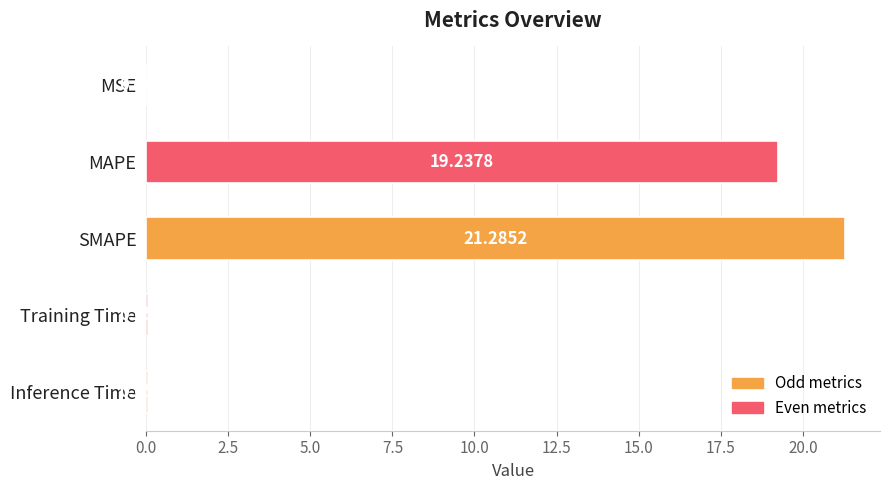

What is the change in value from MSE to MAPE?

+19.2